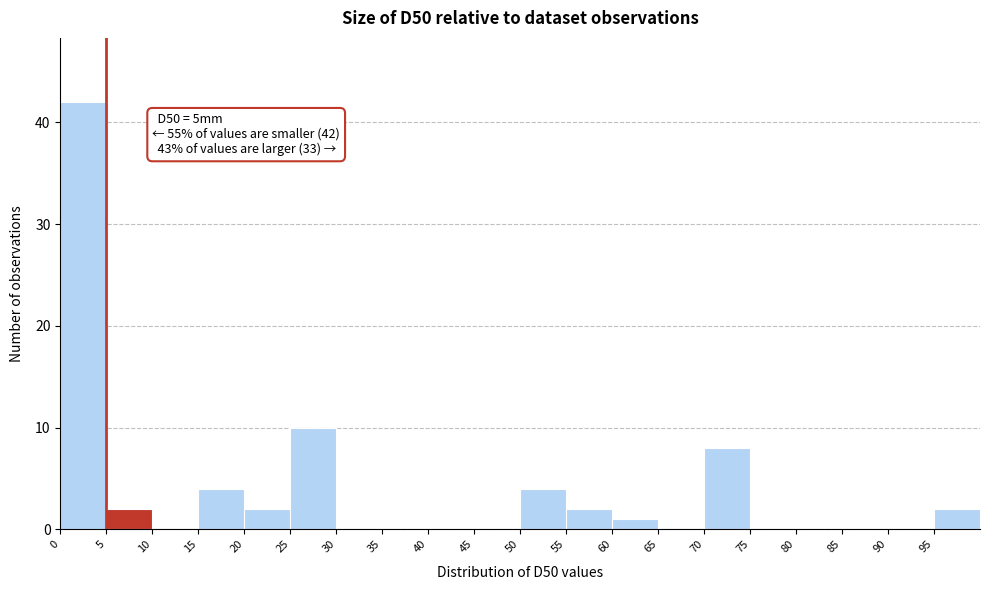

Which range on the x-axis has the tallest bar?

0 to 5